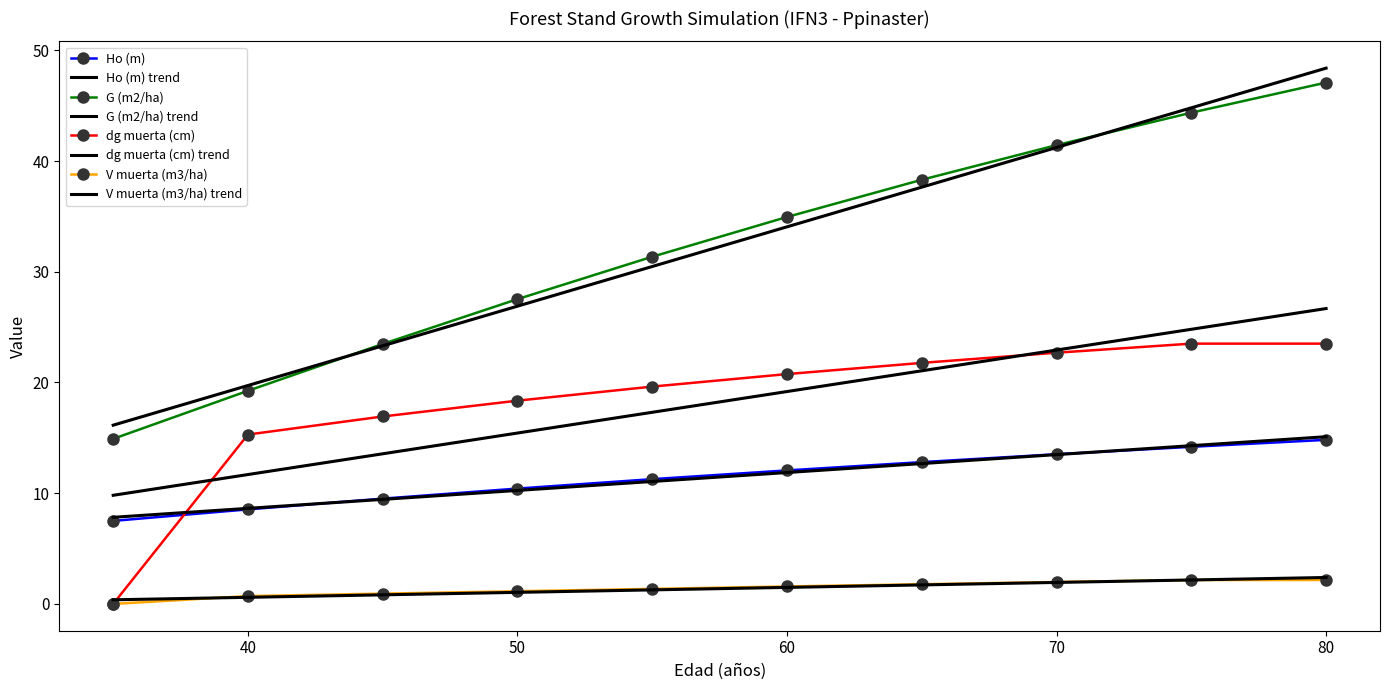

List the labels in order of Ho (m) value, largest first.

80, 75, 70, 65, 60, 55, 50, 45, 40, 35